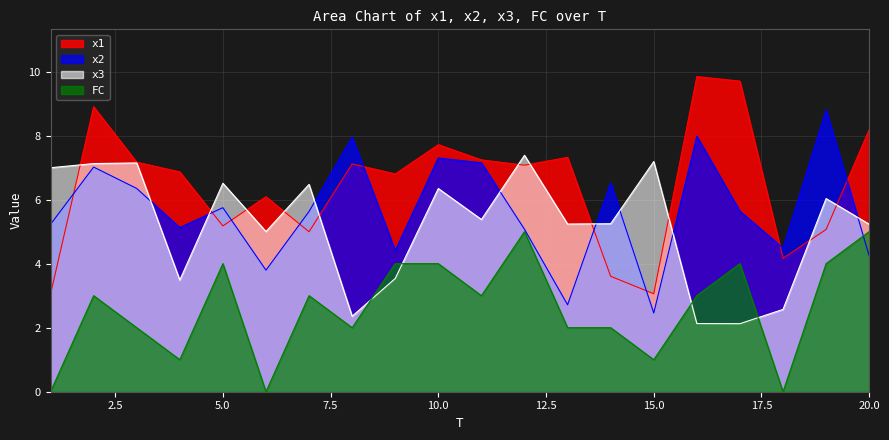

Reading left to right, what are all the values shown in this chart?

x1: 3.0	8.9	7.2	6.9	5.2	6.1	5.0	7.1	6.8	7.7	7.2	7.1	7.3	3.6	3.1	9.8	9.7	4.2	5.1	8.2
x2: 5.2	7.0	6.3	5.1	5.7	3.8	5.6	8.0	4.4	7.3	7.1	5.1	2.7	6.5	2.5	8.0	5.6	4.5	8.8	4.2
x3: 7.0	7.1	7.1	3.5	6.5	5.0	6.5	2.4	3.5	6.3	5.4	7.4	5.2	5.2	7.2	2.1	2.1	2.6	6.0	5.2
FC: 0.0	3.0	2.0	1.0	4.0	0.0	3.0	2.0	4.0	4.0	3.0	5.0	2.0	2.0	1.0	3.0	4.0	0.0	4.0	5.0